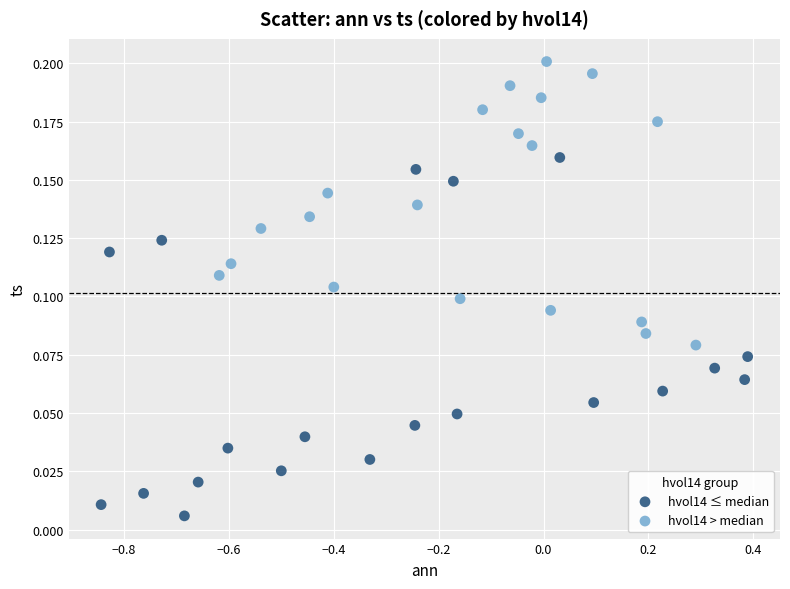

Which series has the widest spread of Y values?

hvol14 ≤ median